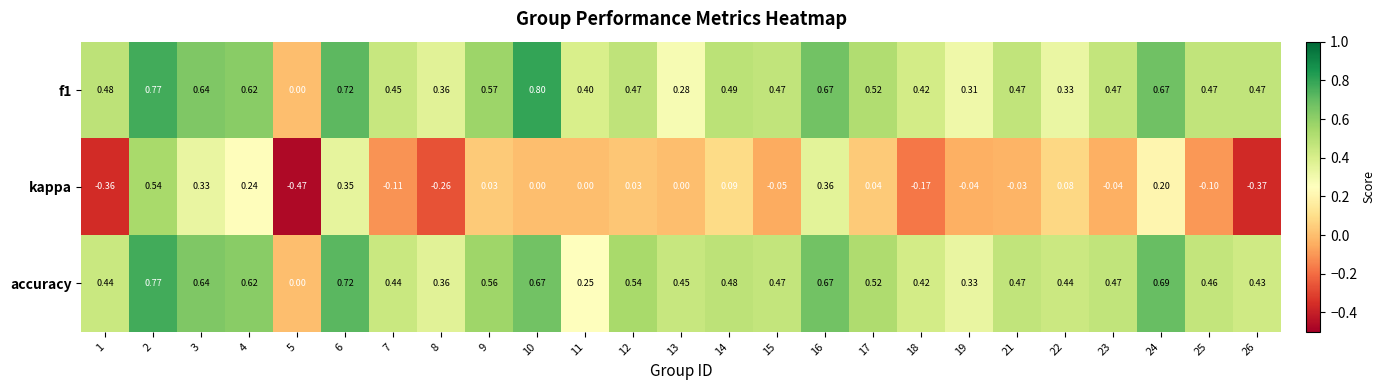

Between 2 and 3, which series saw the biggest shift?

kappa